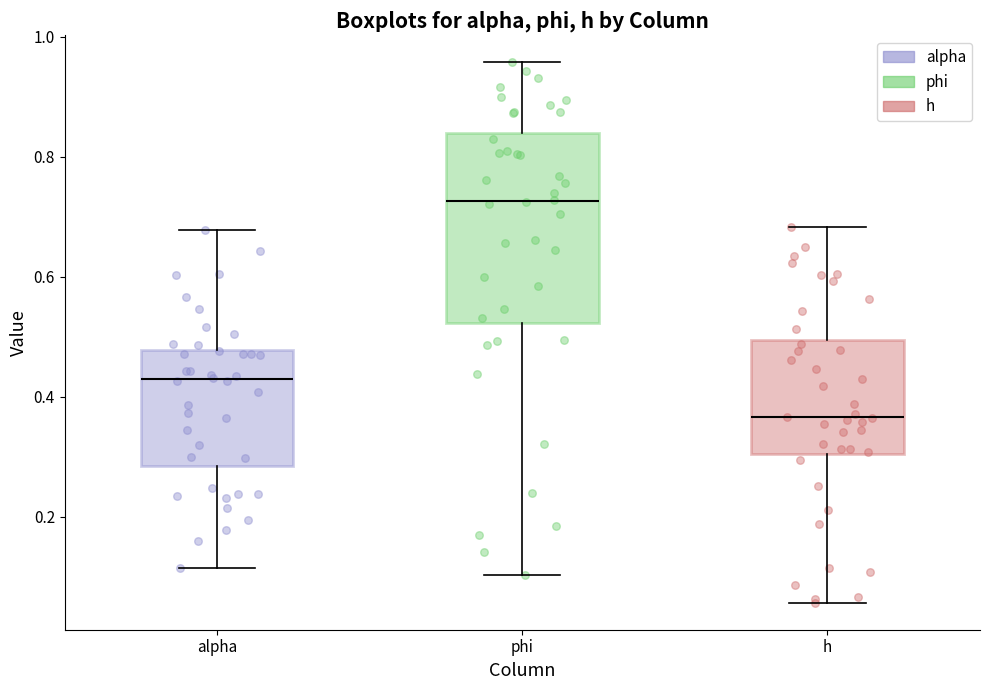

Where is the upper edge of the box for h on the y-axis? The values are not printed on the chart, so give them approximately, as read against the axis.

0.50